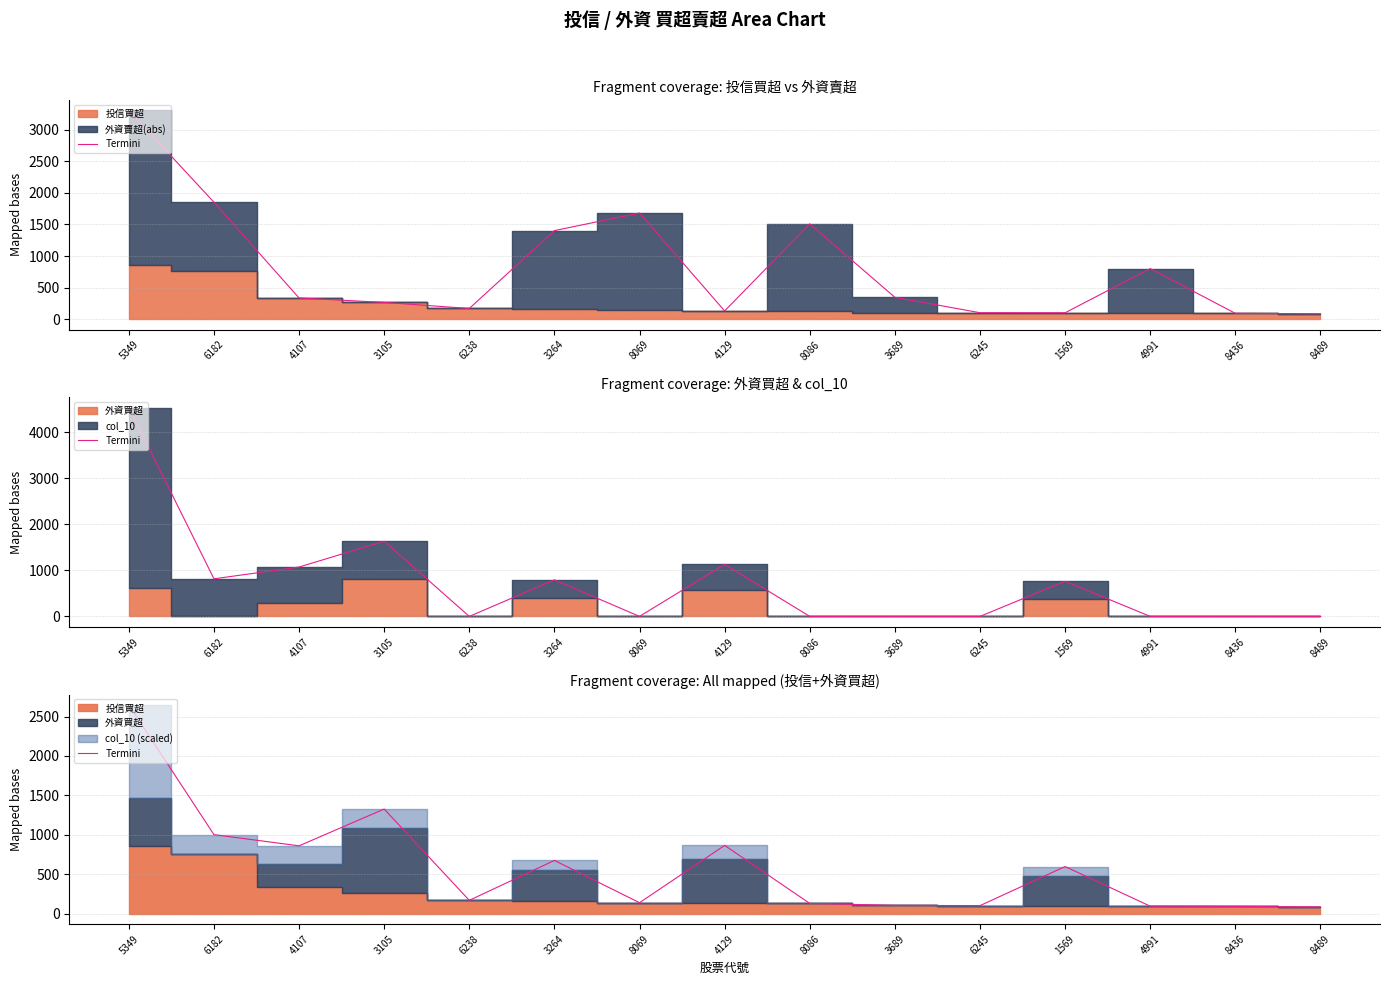

Does the chart have visible grid lines?

Yes